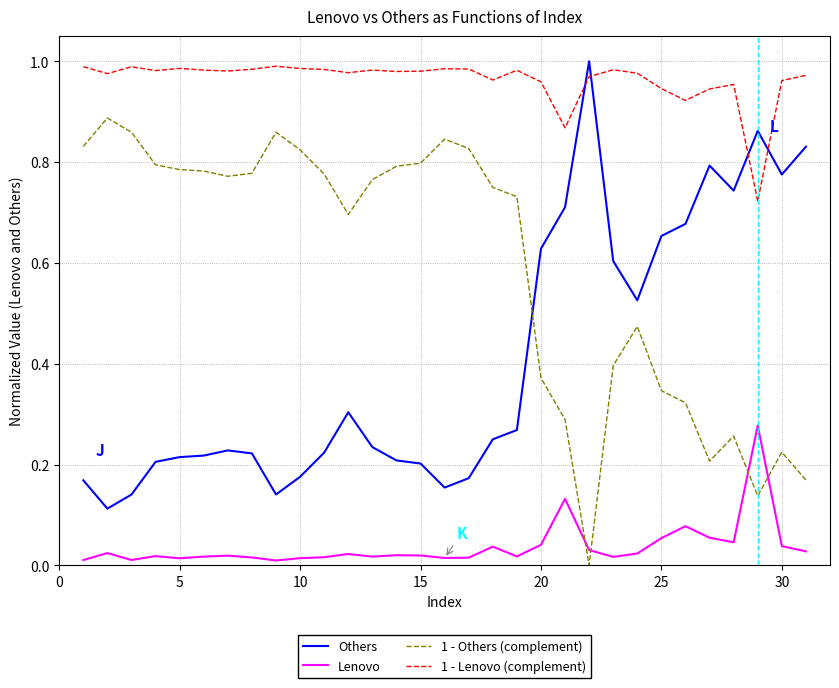

Which series ends up on top after the final intersection of Others and 1 - Lenovo (complement)?

1 - Lenovo (complement)